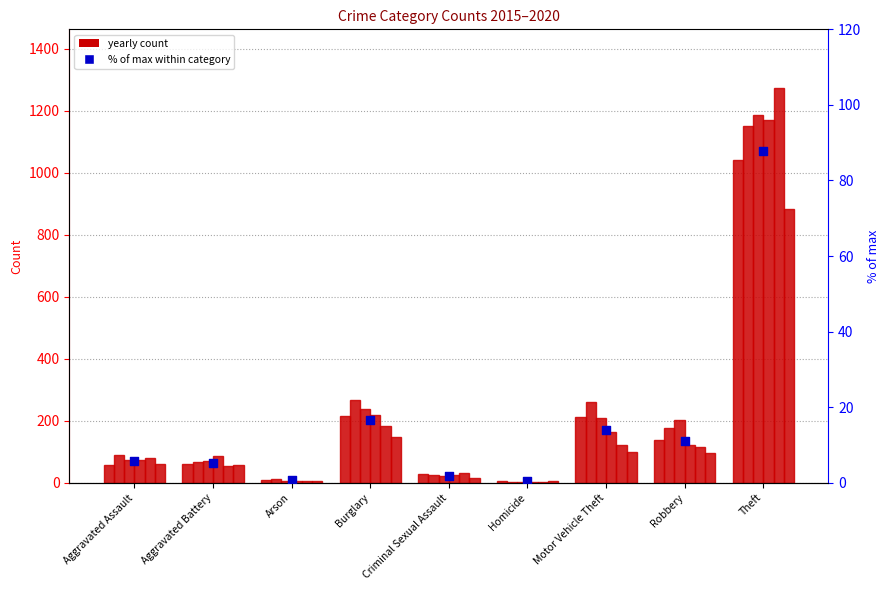

What is the change in value from Arson to Burglary?

+16.0